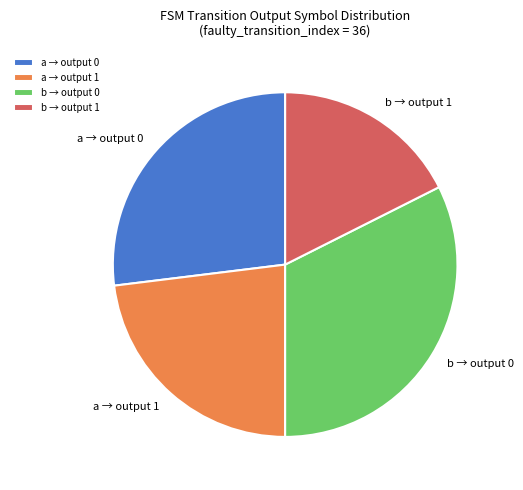

Which slice is the largest?

b → output 0